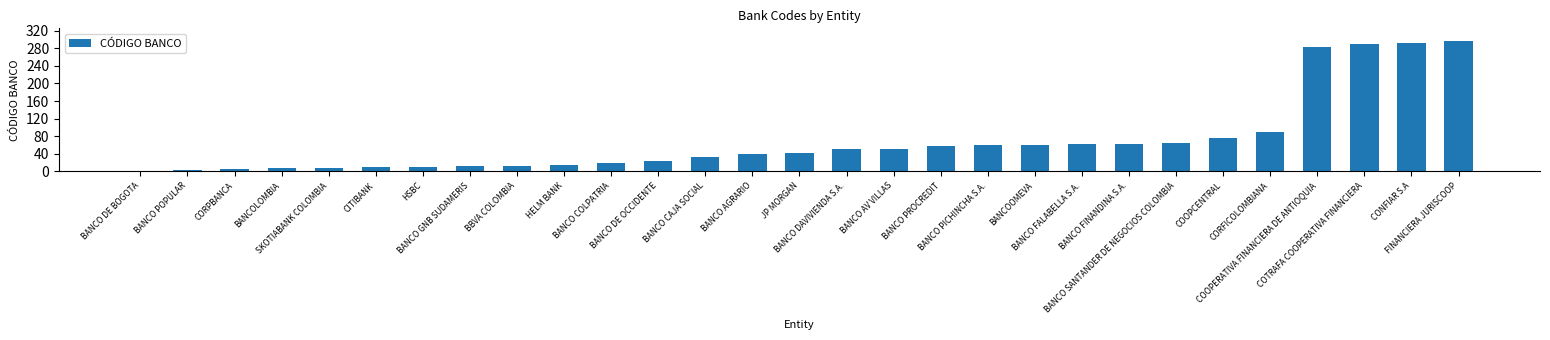

What is the value of the 15th bar from the left?

41